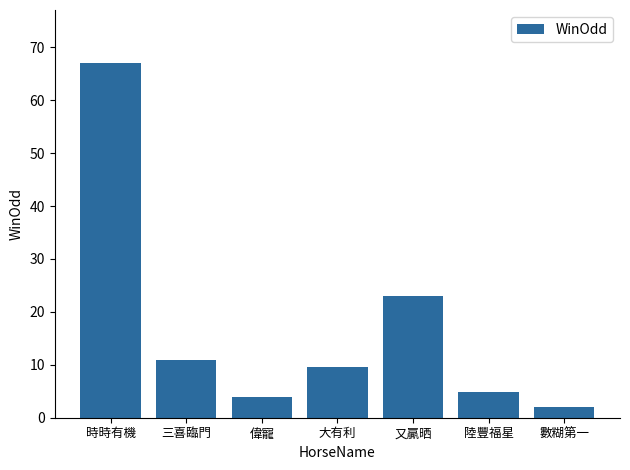

Reading left to right, extract all data points from this chart.

時時有機=67.0	三喜臨門=11.0	偉寵=3.9	大有利=9.5	又贏晒=23.0	陸豐福星=4.9	數糊第一=2.0